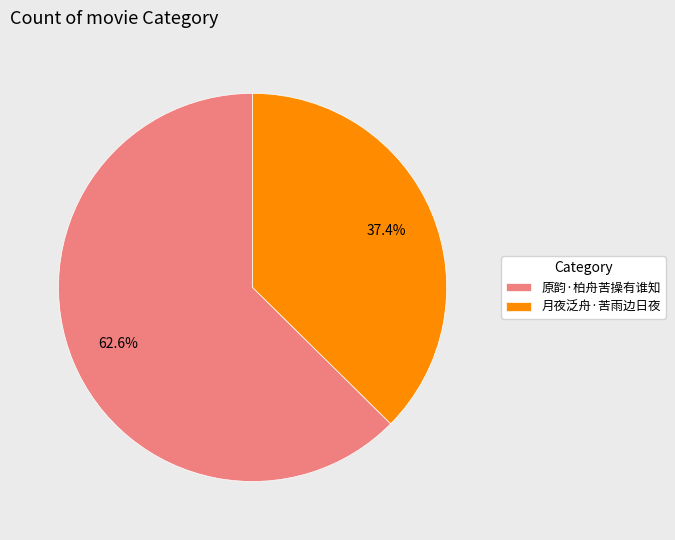

Approximately how many times larger is the value at 原韵·柏舟苦操有谁知 compared to 月夜泛舟·苦雨边日夜?

1.7